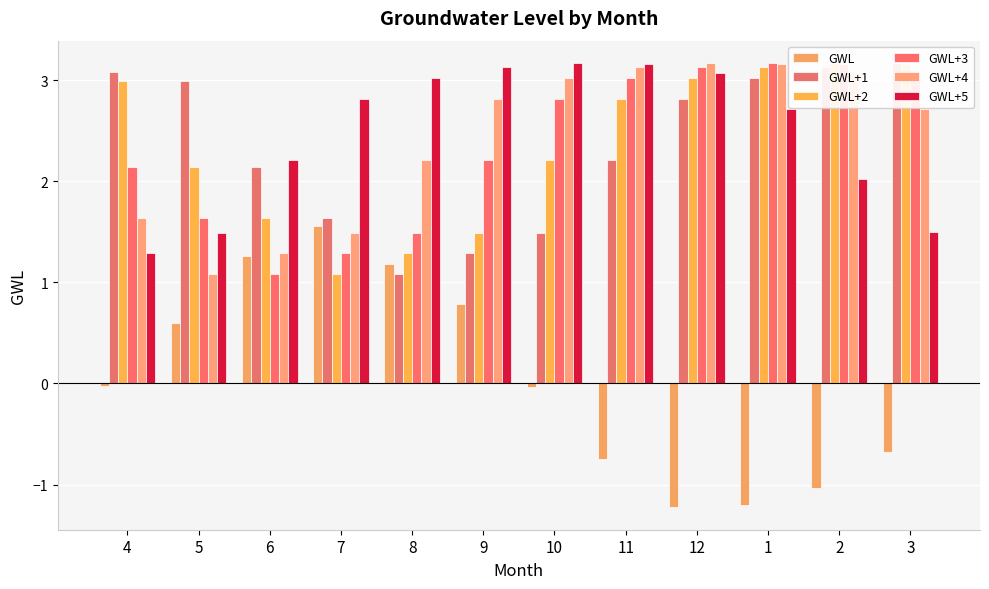

What is the sum of all GWL+4 values?

28.8